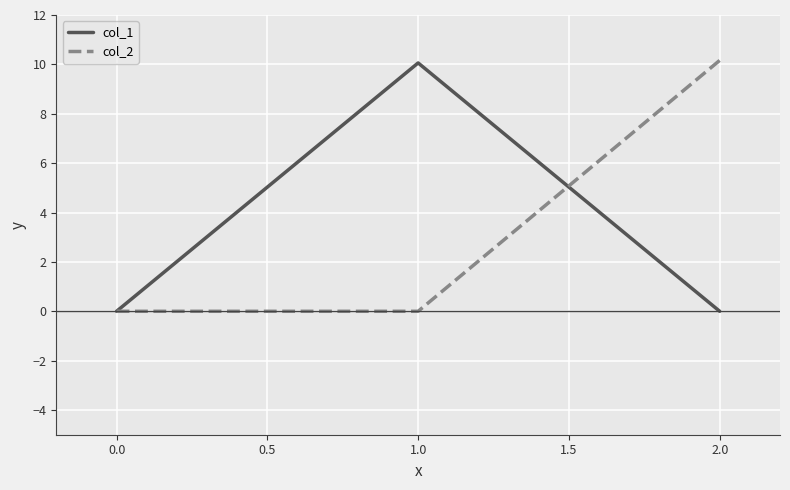

At 2.0, list the series in order from largest to smallest.

col_2, col_1